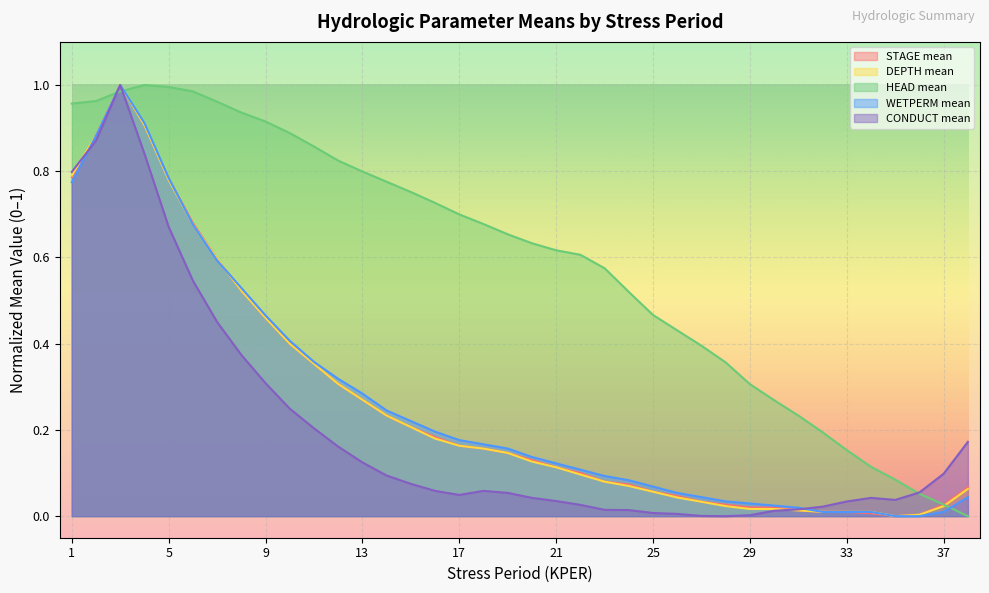

Is it true that HEAD mean equals 0.1 at 26?

False